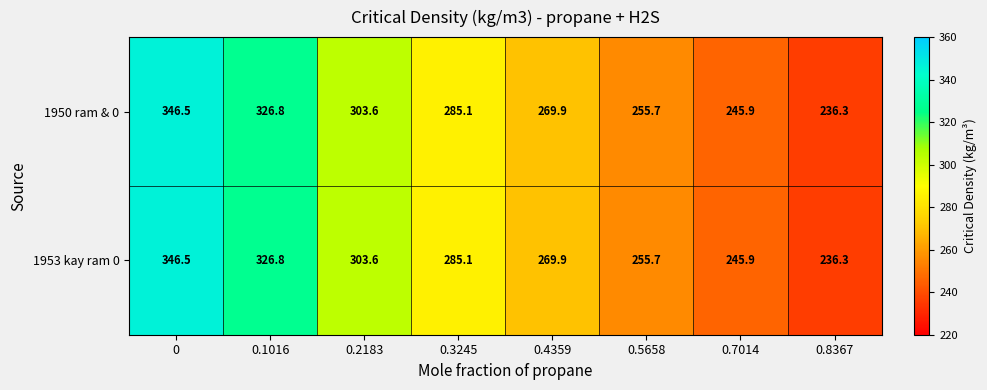

What is the total value across all series at 0.2183?

607.2